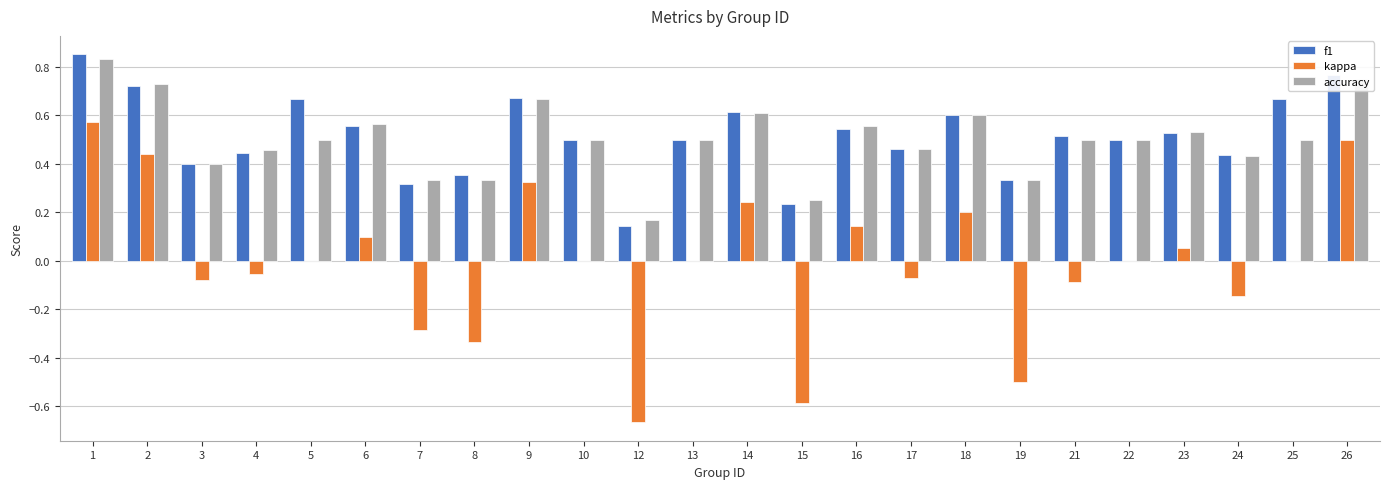

How many groups of bars are there?

24